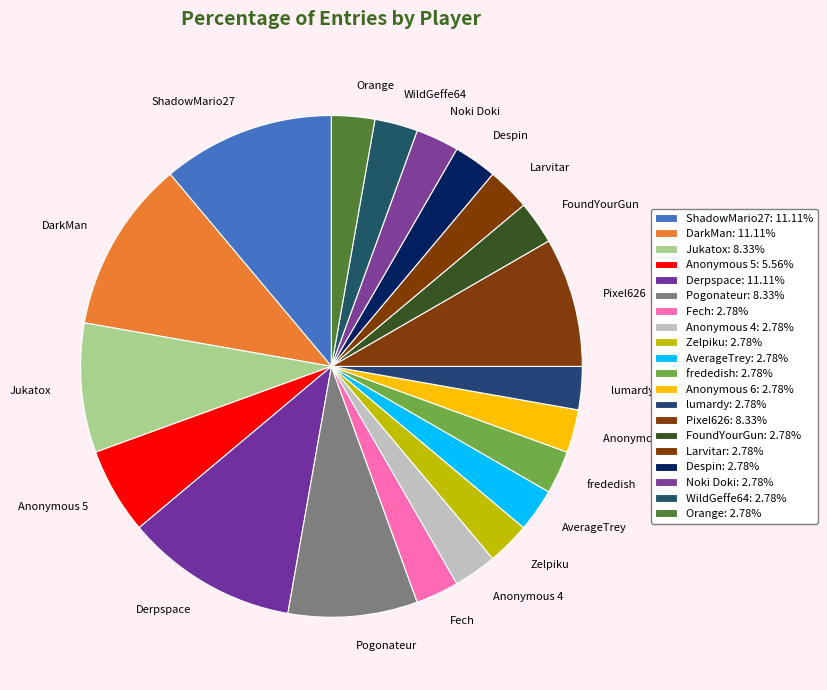

The lumardy slice represents 3% of the pie. True or false?

True